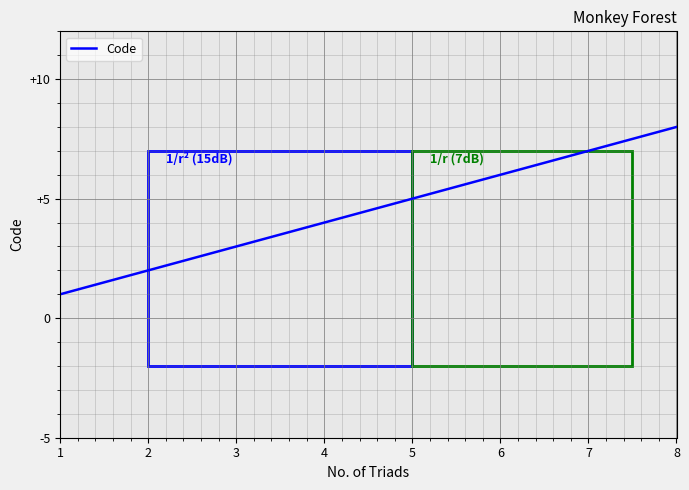

Read the value at 2.

2